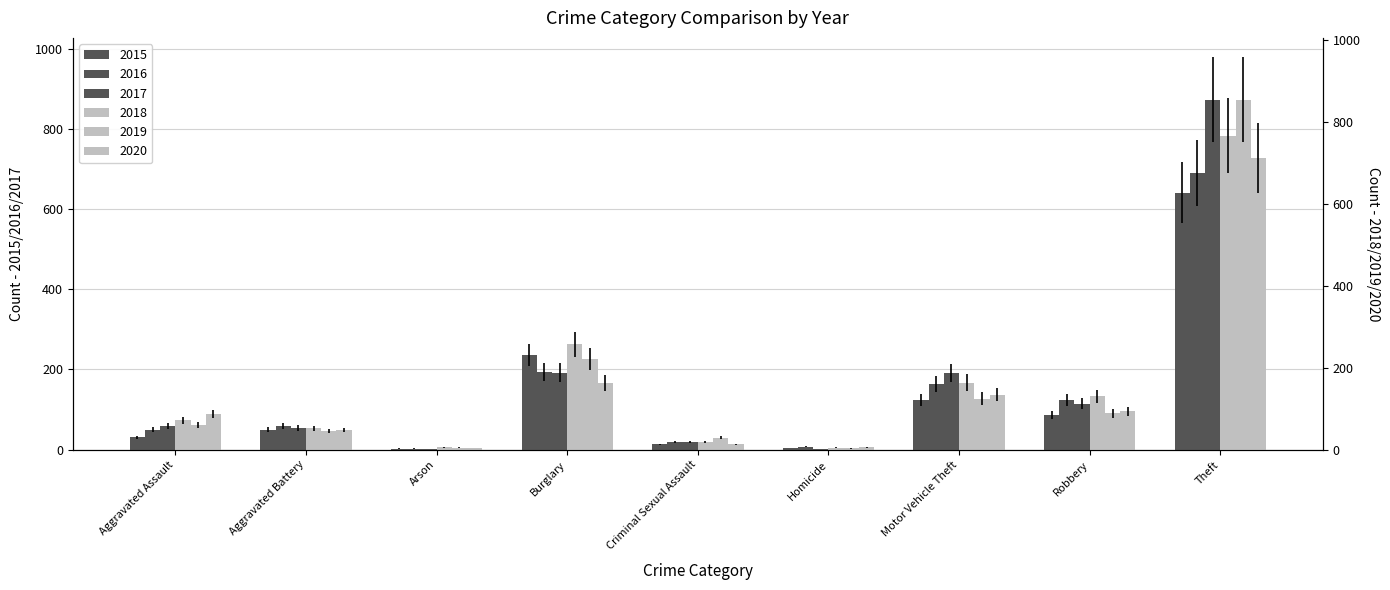

Rank the series by their maximum value, from lowest to highest.

2015, 2016, 2020, 2018, 2019, 2017